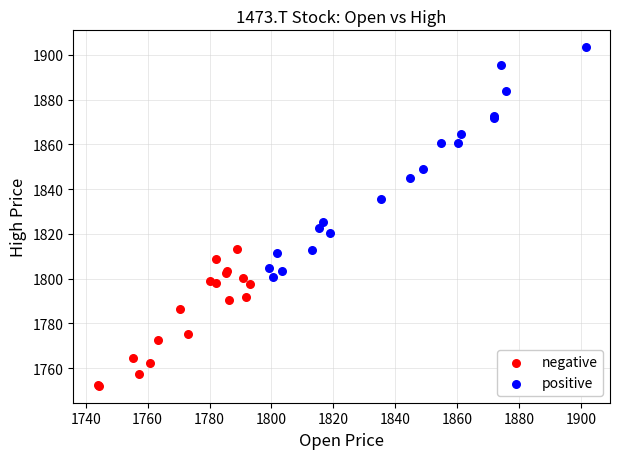

Which series has the largest Y range (max minus min)?

positive